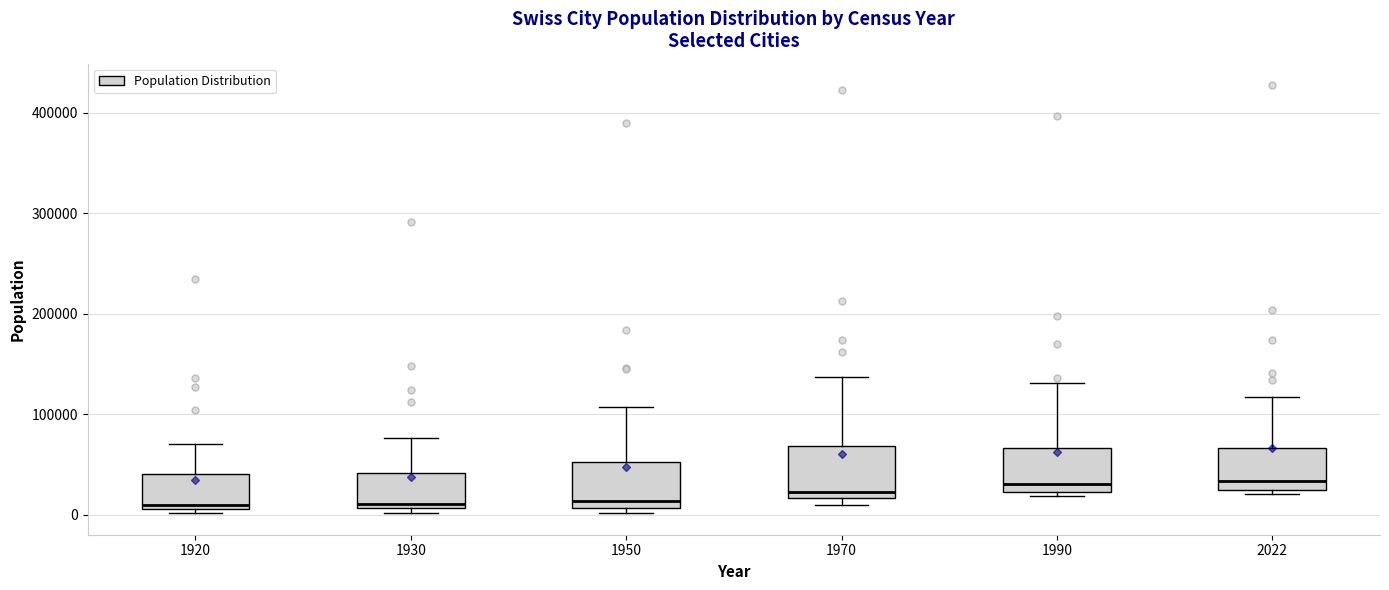

Reading left to right, transcribe this box plot: for each box, give where its median line is, the range the box spans, and where its two whiskers end, as read against the y-axis. The values are not printed on the chart, so give them approximately, as read against the axis.

1920: median 10000 (just above the box's lower edge), box 10000 to 40000, whiskers 0 to 70000
1930: median 10000 (just above the box's lower edge), box 10000 to 40000, whiskers 0 to 80000
1950: median 10000 (just above the box's lower edge), box 10000 to 50000, whiskers 0 to 110000
1970: median 20000 (just above the box's lower edge), box 20000 to 70000, whiskers 10000 to 140000
1990: median 30000, box 20000 to 70000, whiskers 20000 (just below the box's lower edge) to 130000
2022: median 30000, box 20000 to 70000, whiskers 20000 (just below the box's lower edge) to 120000